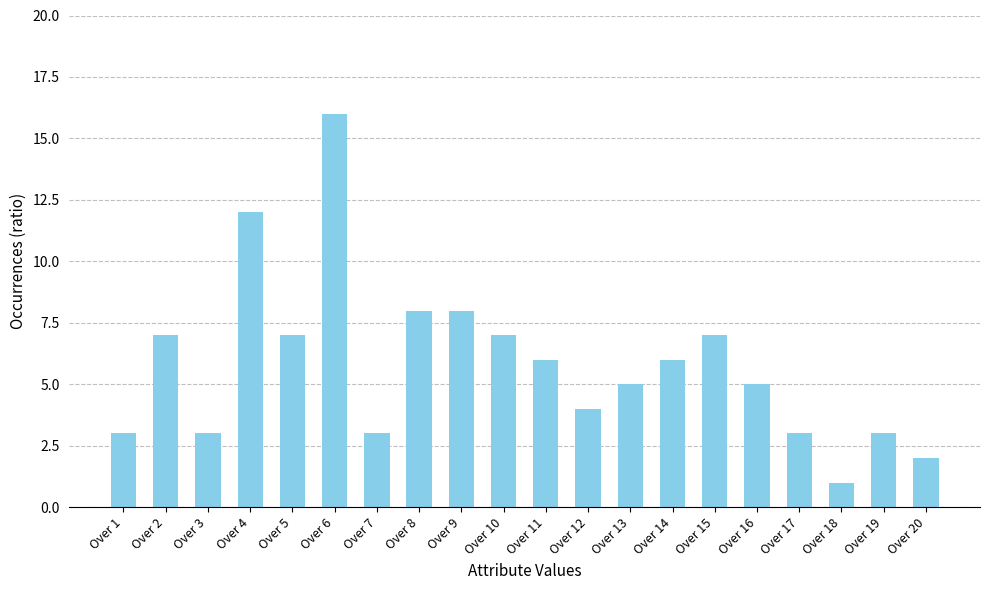

The value at Over 6 is 6. True or false?

False